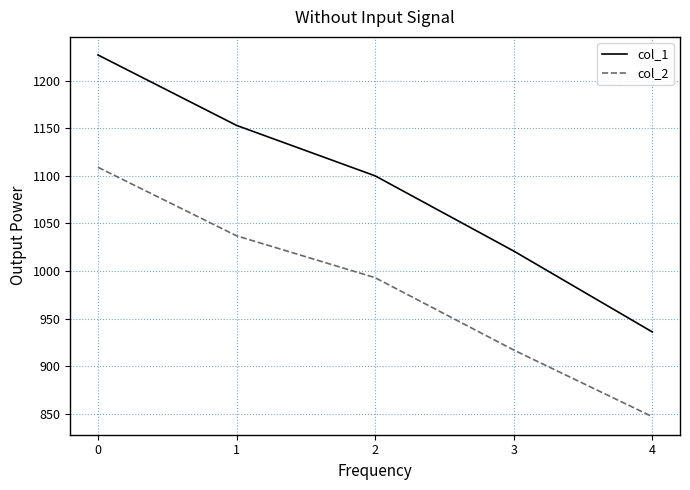

What is the spread (max minus min) of values at 0?

118